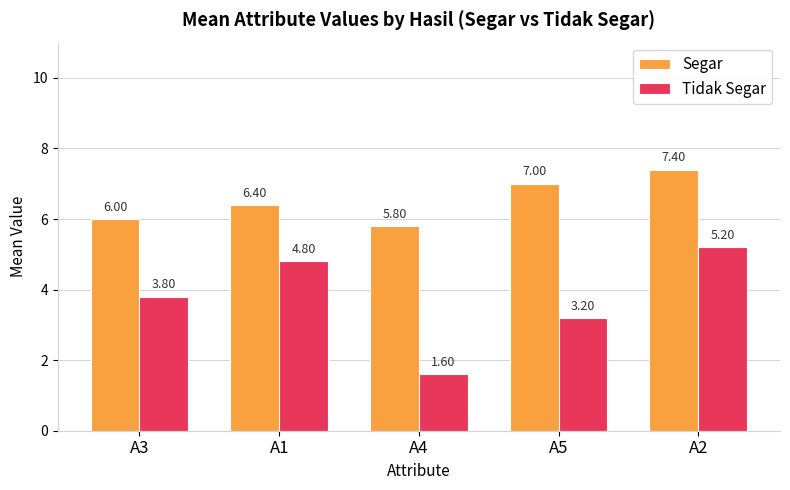

List the series in order of their peak value, highest first.

Segar, Tidak Segar